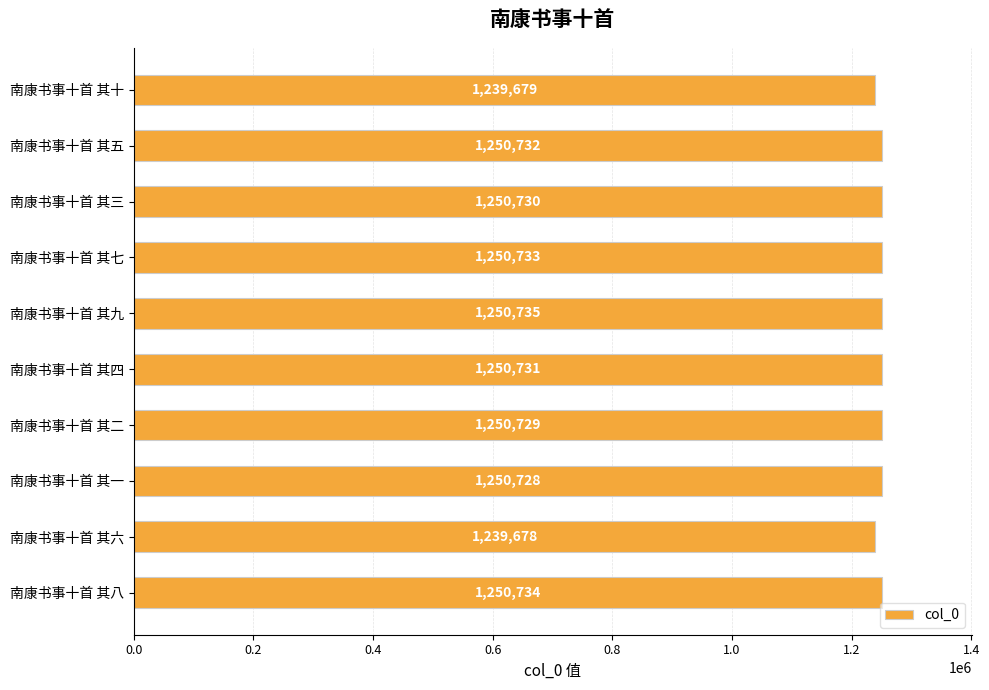

Is it true that the value at 南康书事十首 其八 is 1250734?

True